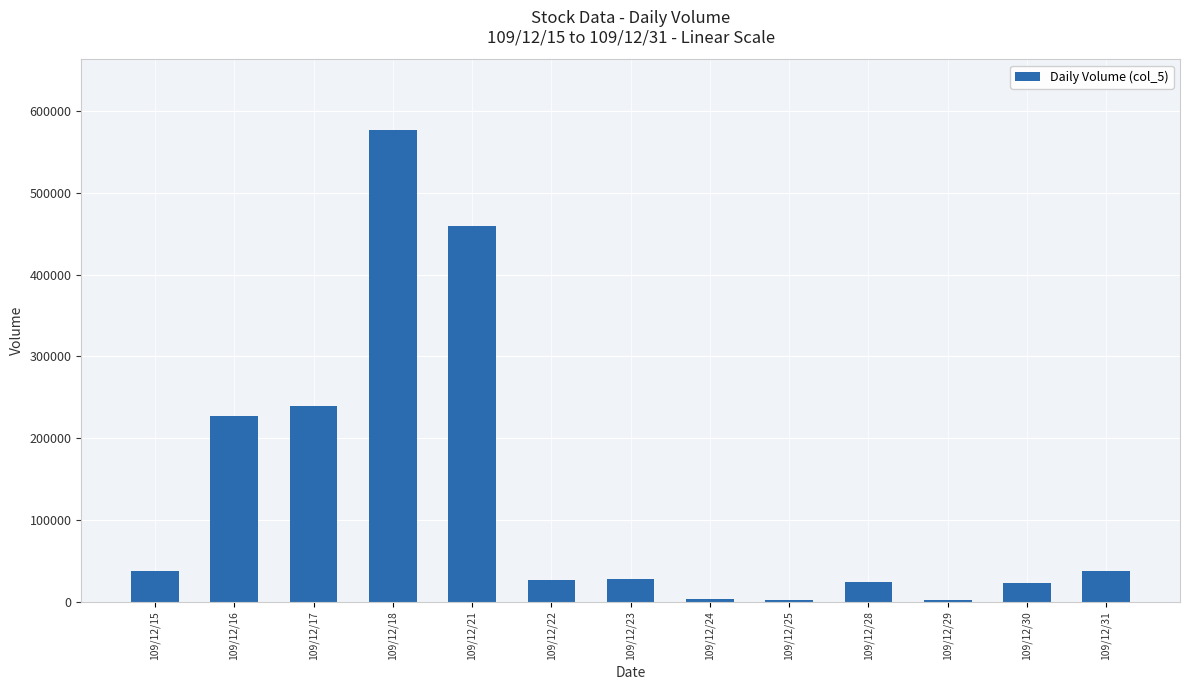

How many categories are shown in the chart?

13